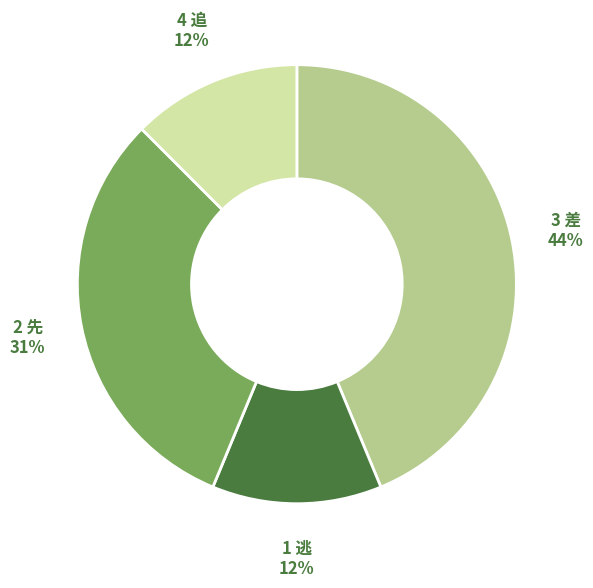

To the nearest percent, what is the average slice percentage?

25%